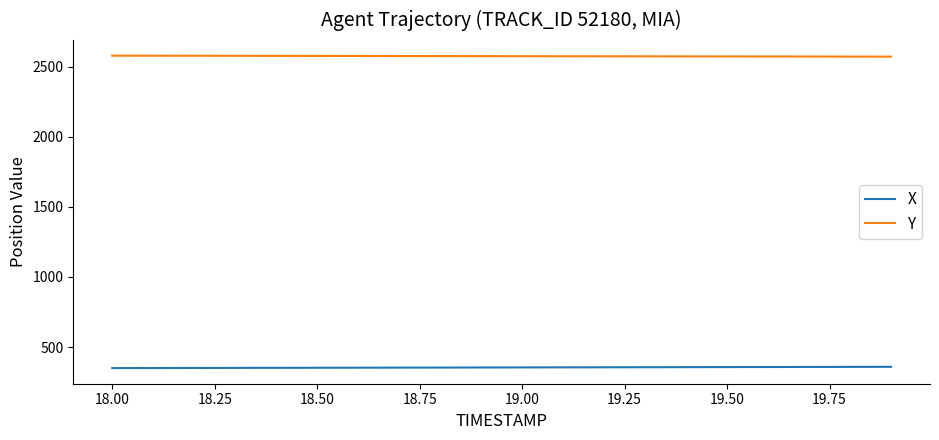

Which series has the largest total across all categories?

Y